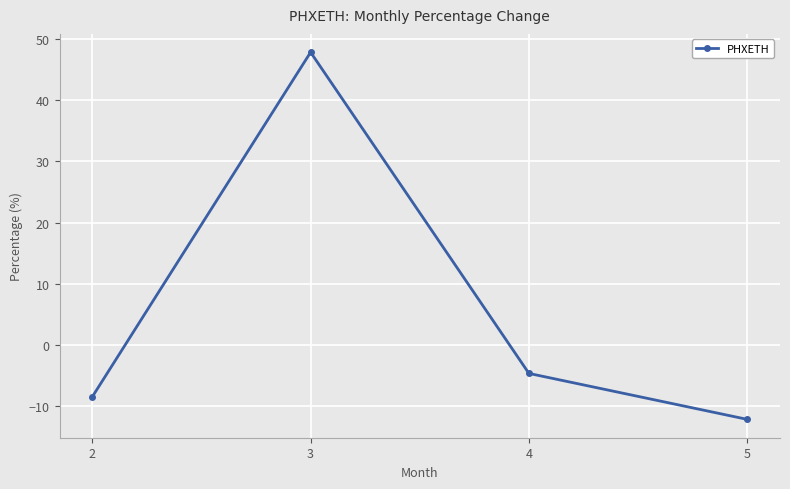

At which category does the chart reach its peak across all series?

3